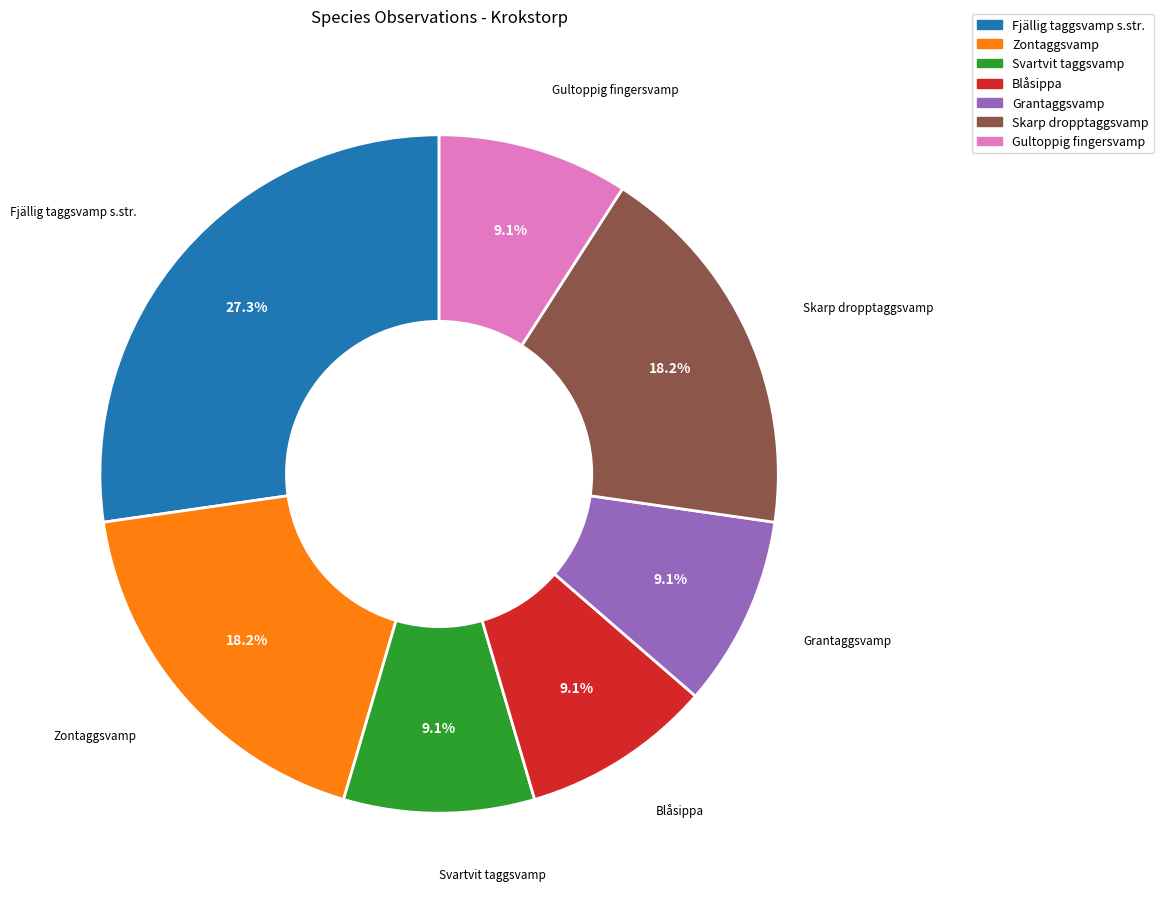

Does Zontaggsvamp account for over 50% of the chart?

No